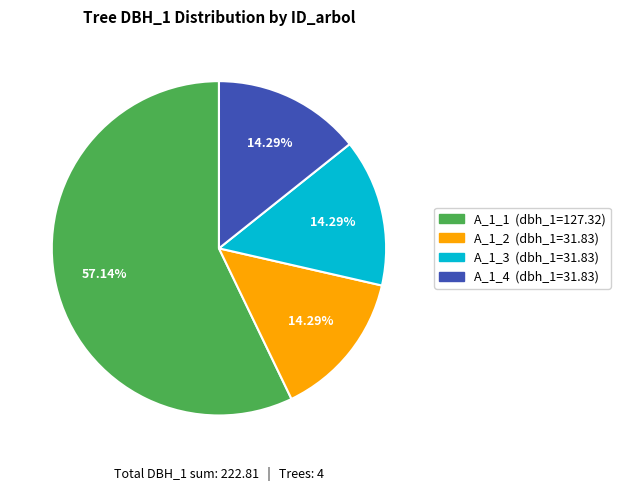

Does any single category account for the majority?

Yes